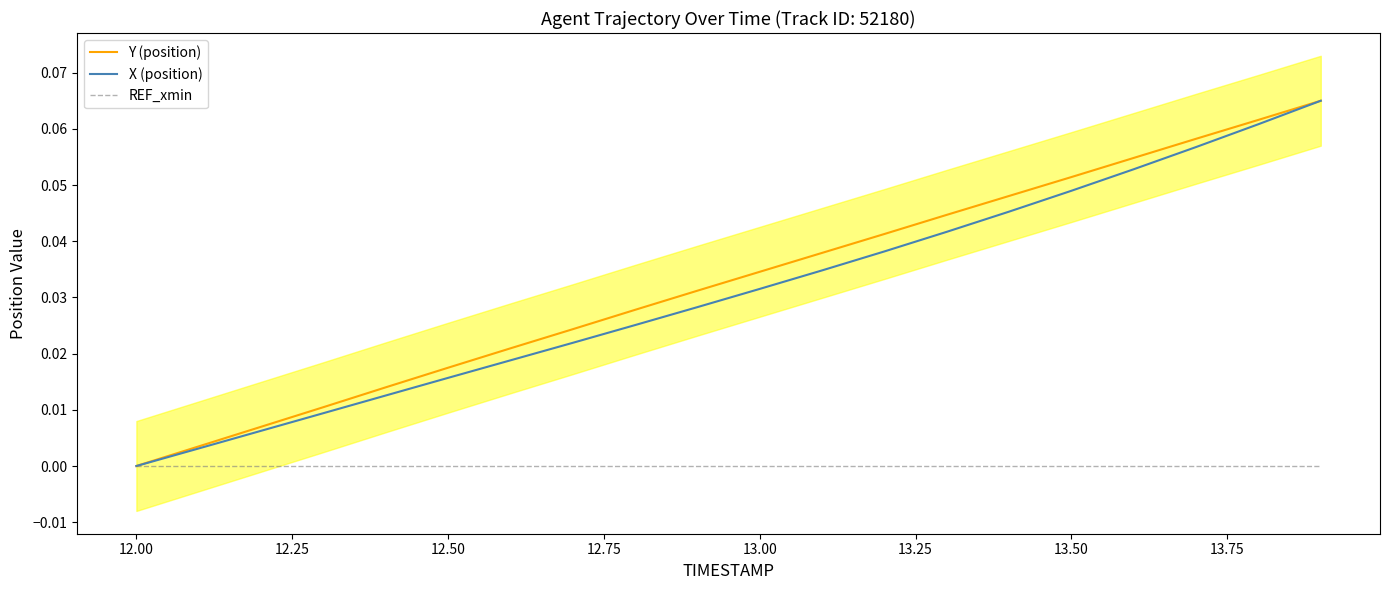

What is the maximum value shown in the chart?

0.1